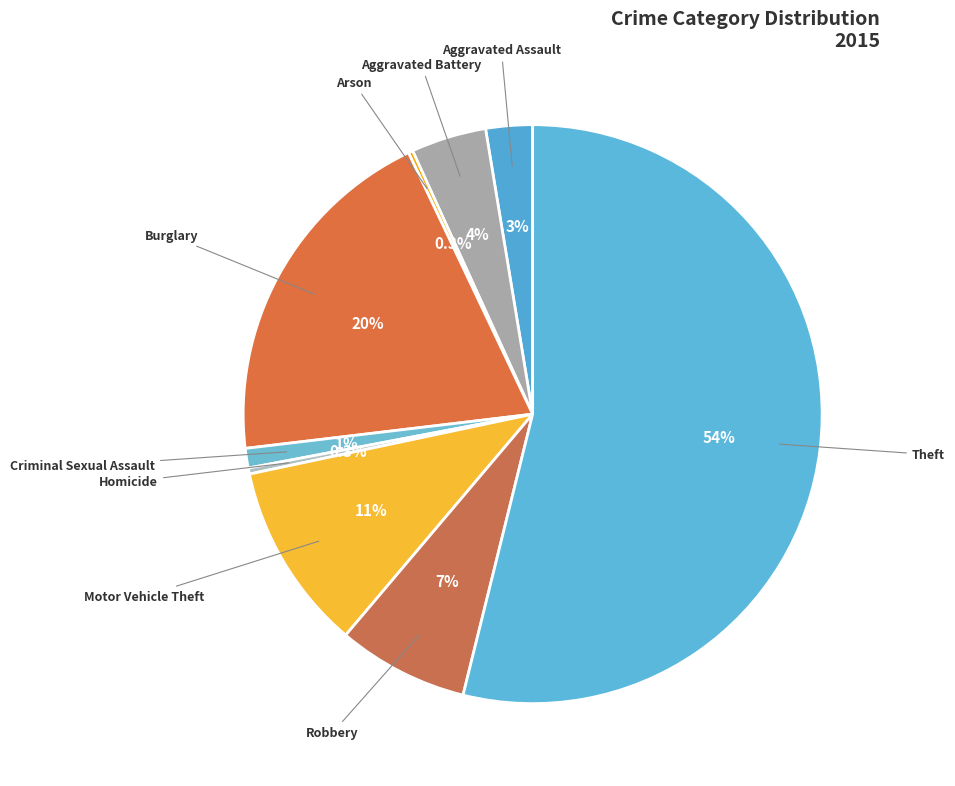

What is the smallest slice in the pie chart?

Arson